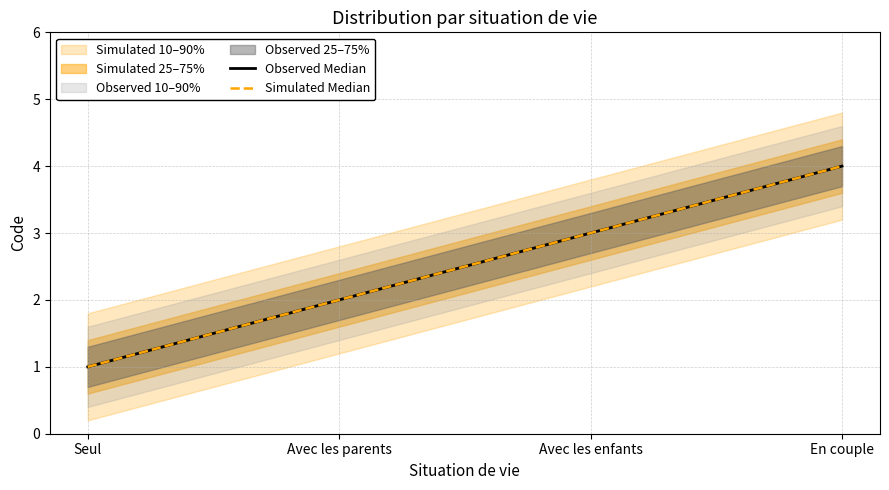

What is the label of the 4th point from the right?

Seul